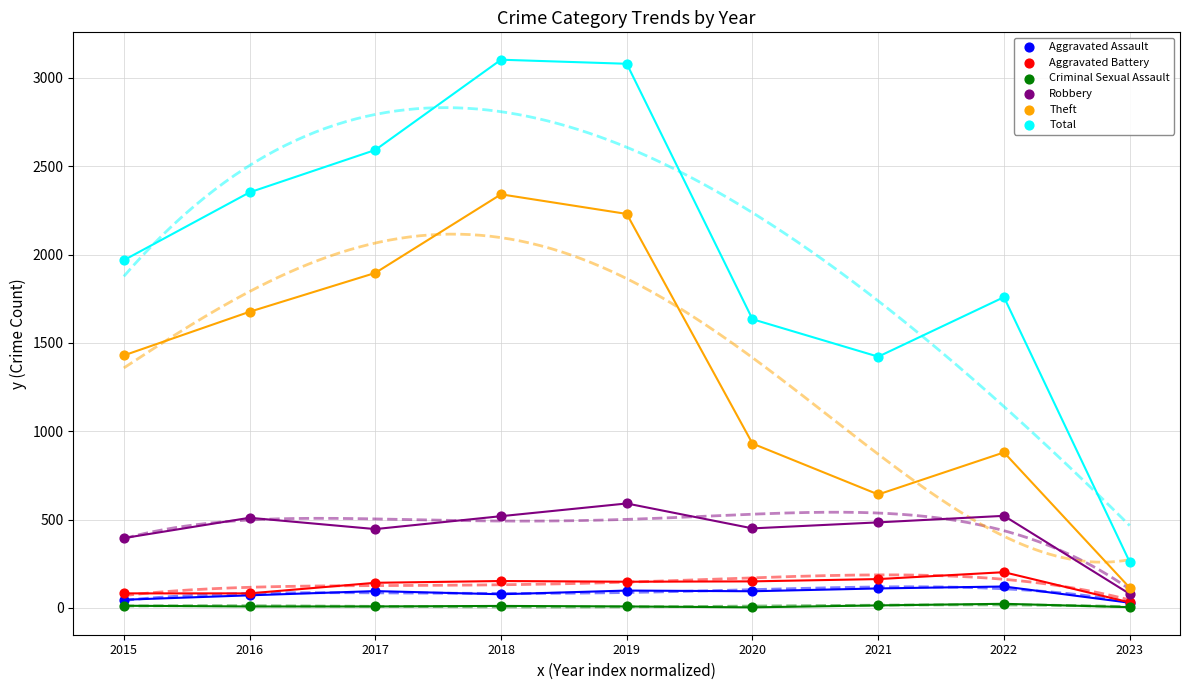

Which series has the widest spread of Y values?

Total